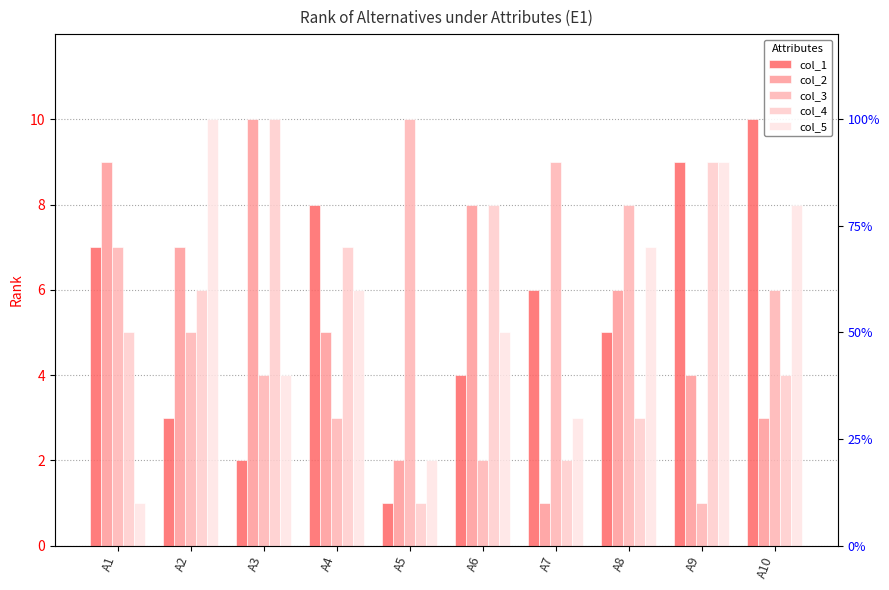

Reading left to right, transcribe all the data shown in this chart.

col_1: 7	3	2	8	1	4	6	5	9	10
col_2: 9	7	10	5	2	8	1	6	4	3
col_3: 7	5	4	3	10	2	9	8	1	6
col_4: 5	6	10	7	1	8	2	3	9	4
col_5: 1	10	4	6	2	5	3	7	9	8